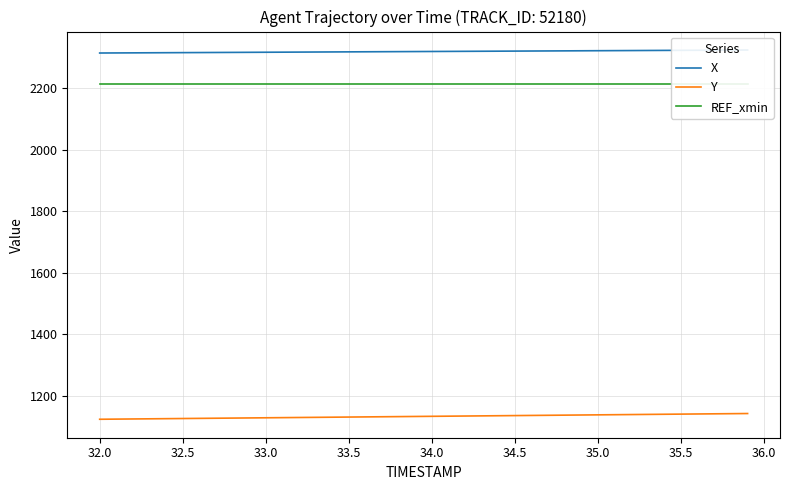

What is the lowest value of the Y series?

1124.2